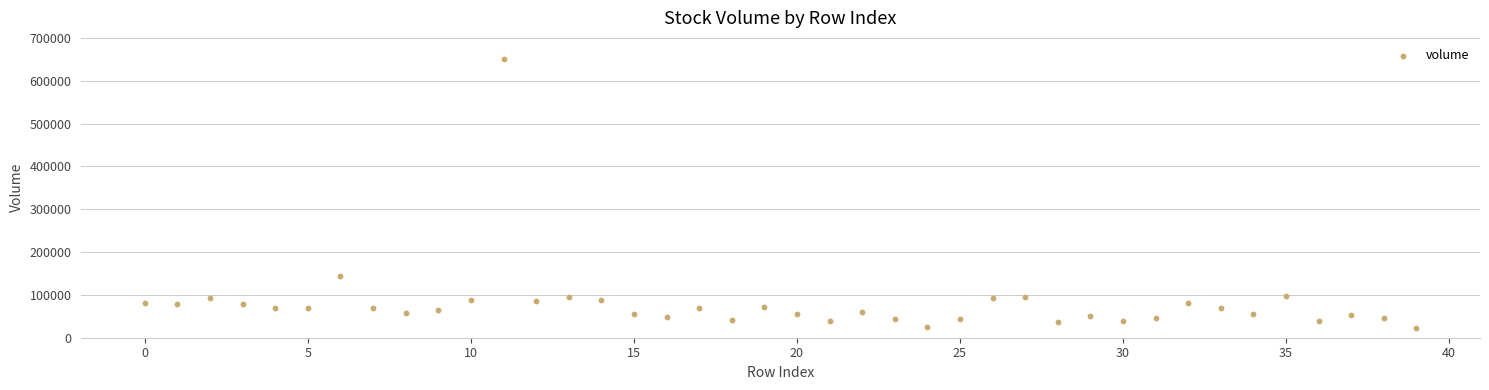

What is the range of Y values (max minus min)?

627613